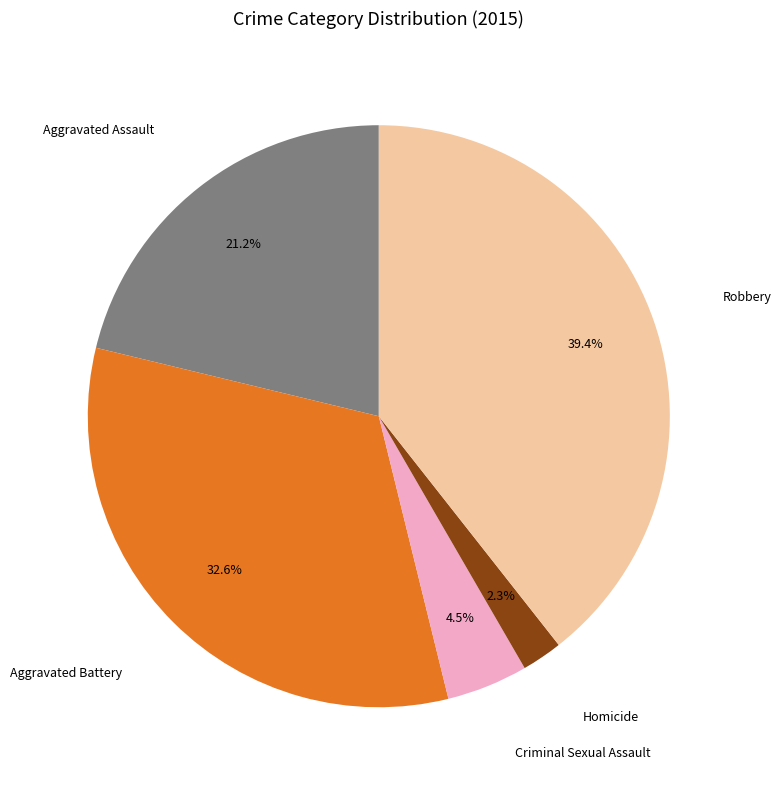

True or false: Criminal Sexual Assault accounts for 13% of the total.

False